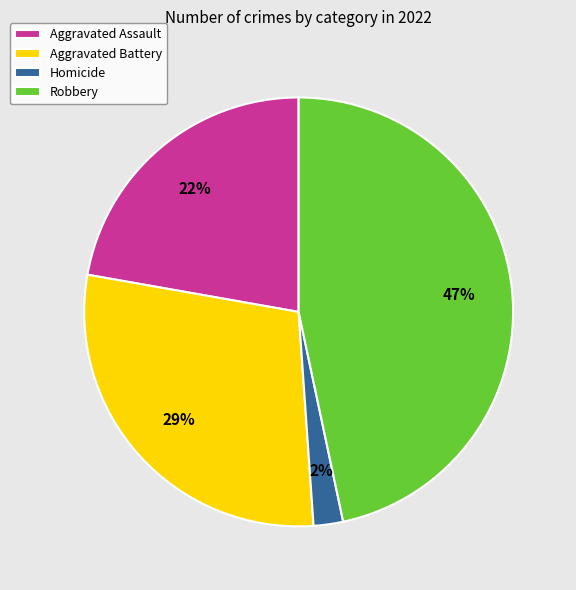

To the nearest percent, what percentage of the pie is Aggravated Assault?

22%